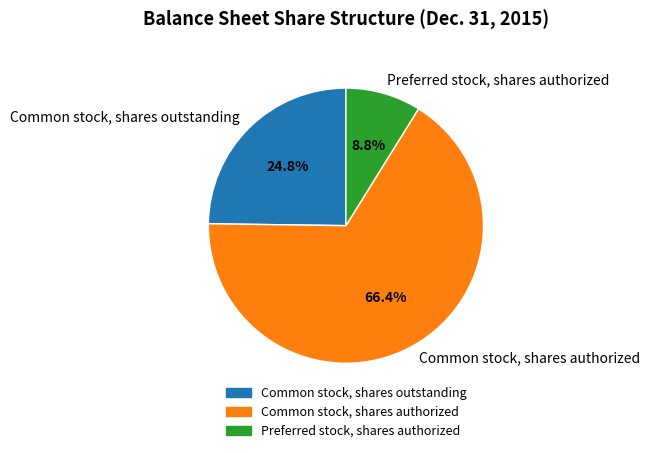

How many segments does this pie chart have?

3